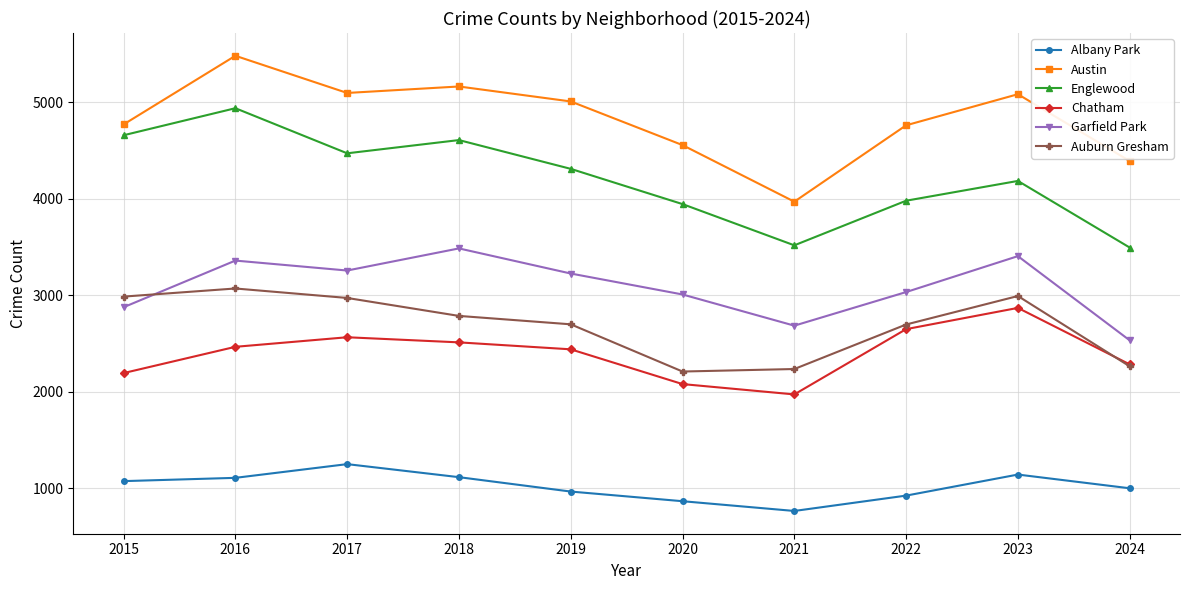

True or false: Auburn Gresham and Englewood cross at least once.

False